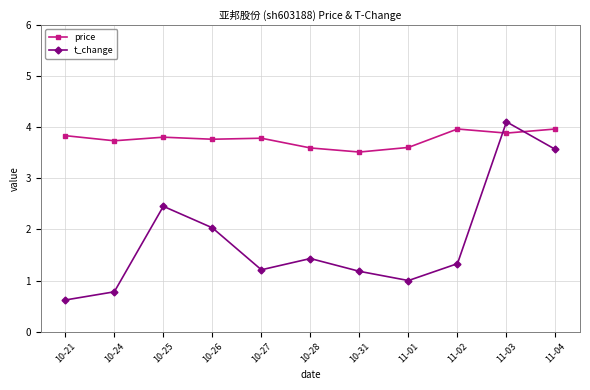

At 10-25, list the series in order from smallest to largest.

t_change, price